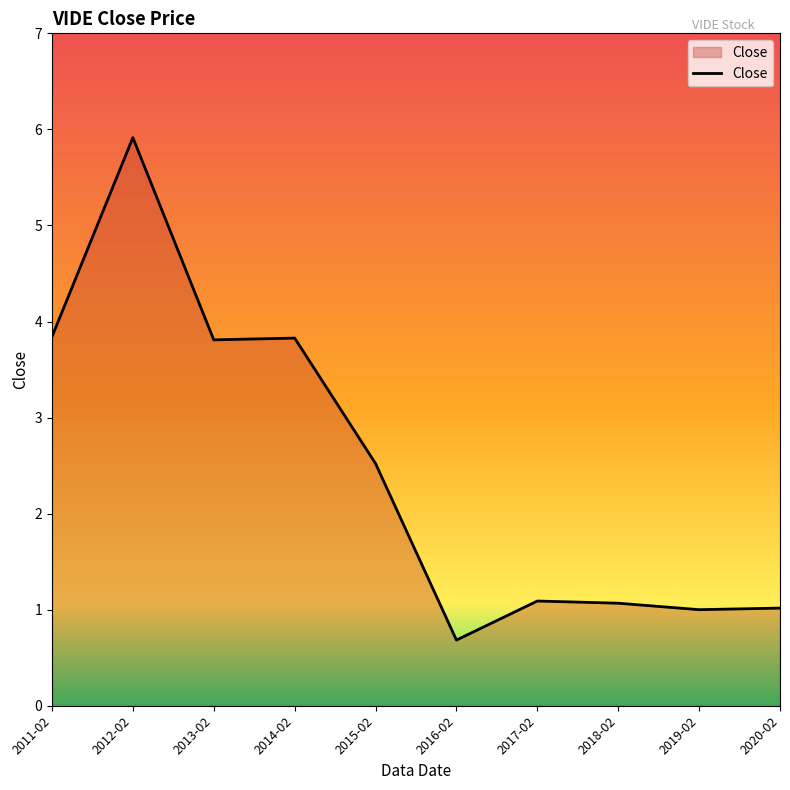

Approximately how many times larger is the value at 2017-02 compared to 2018-02?

1.0